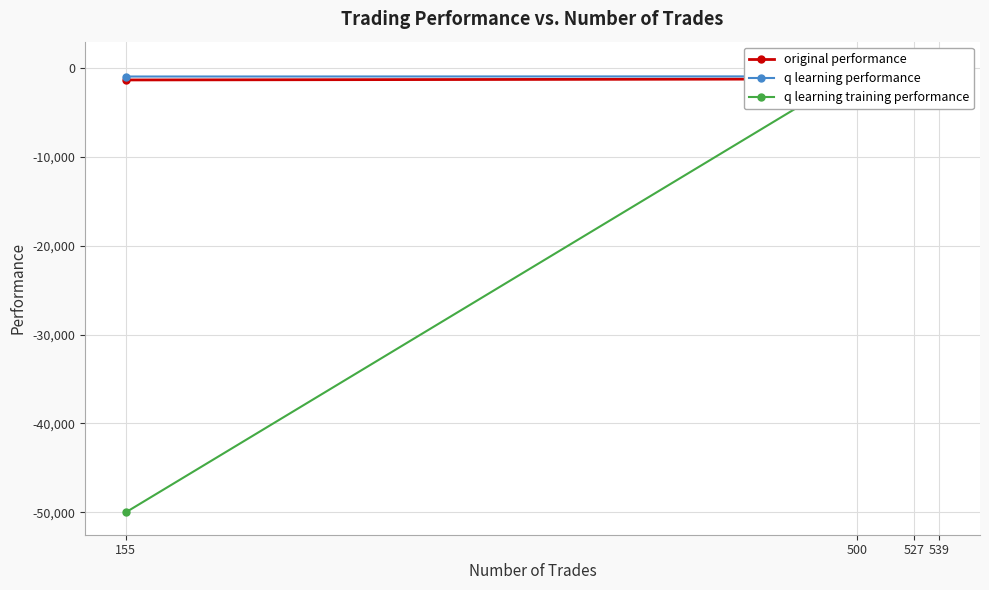

Is this an area chart (filled region under the line)?

No